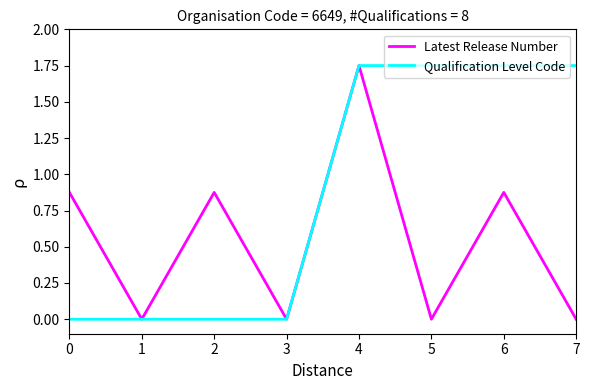

The value of Qualification Level Code at 1 is -0.6. True or false?

False